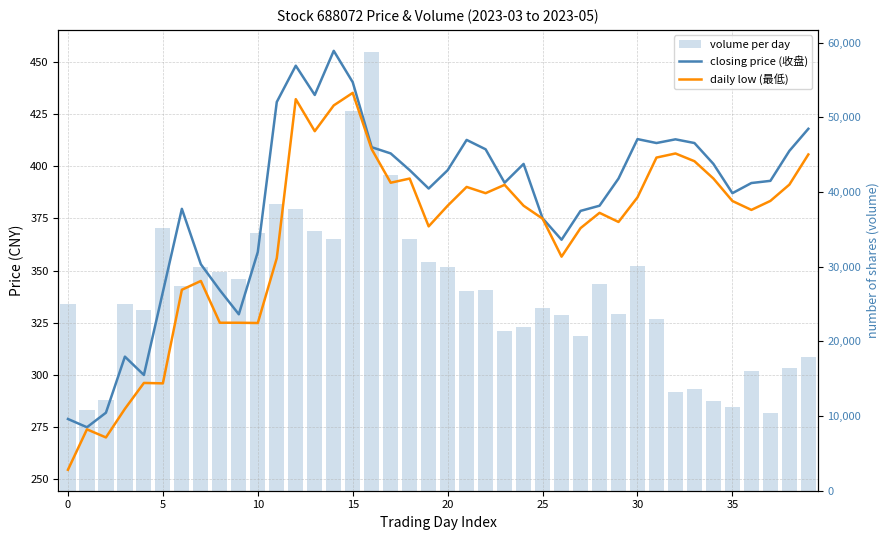

List the series in order of their peak value, lowest first.

daily low (最低), closing price (收盘), volume per day